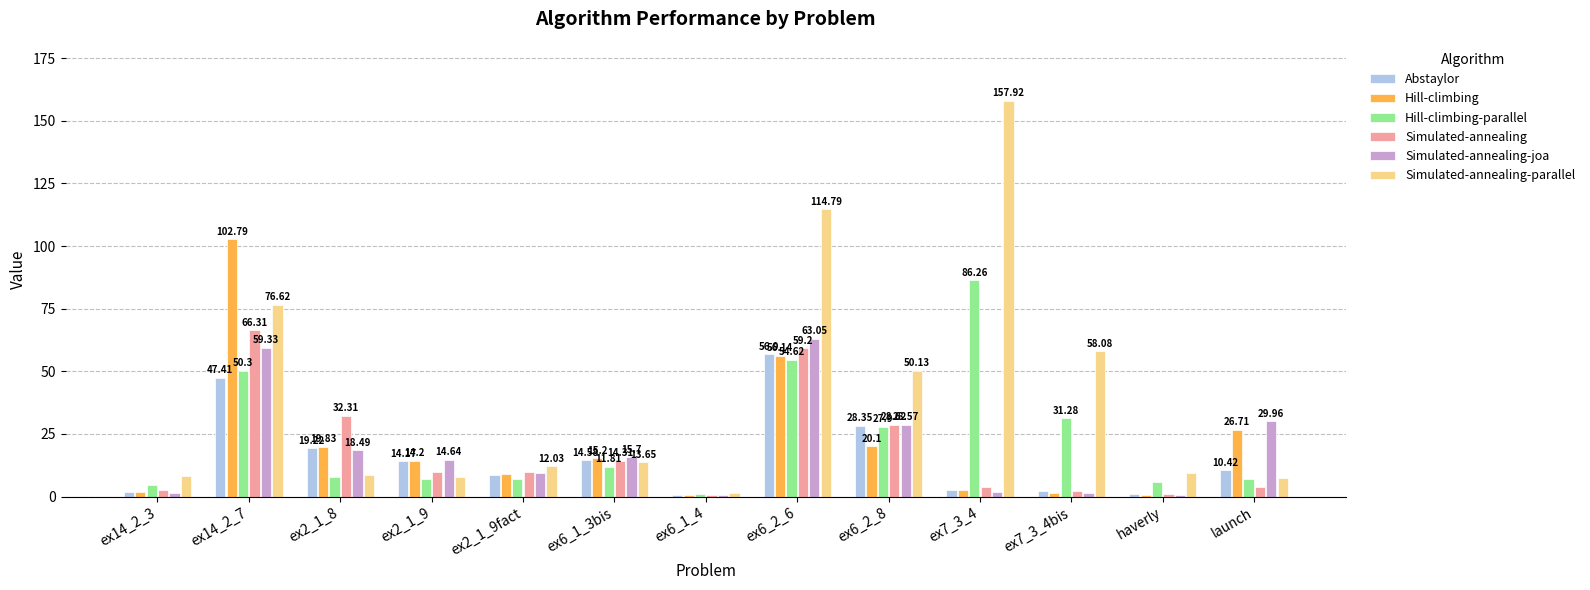

What is the maximum value shown in the chart?

157.9